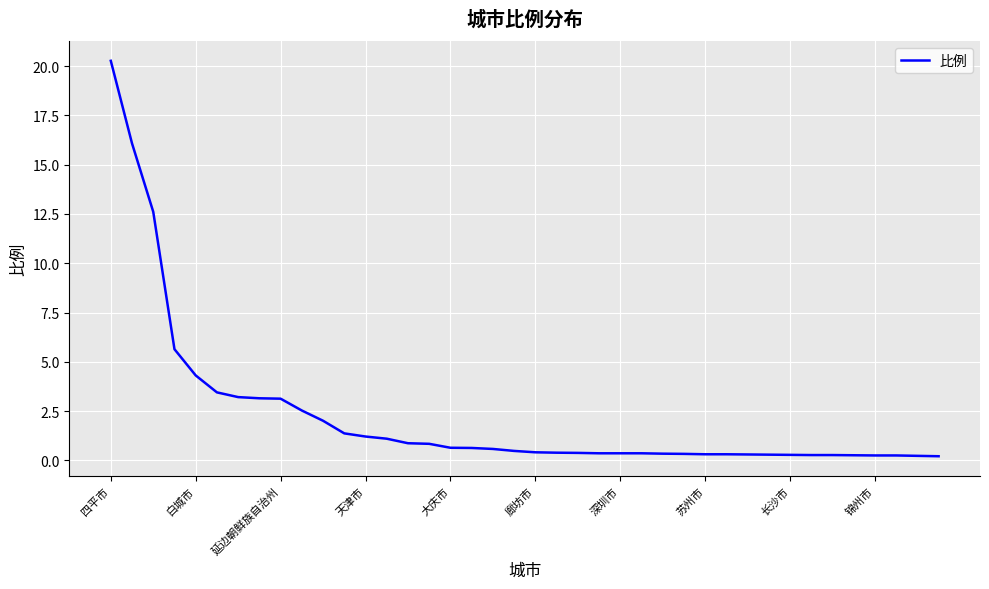

What is the greatest value displayed?

20.3